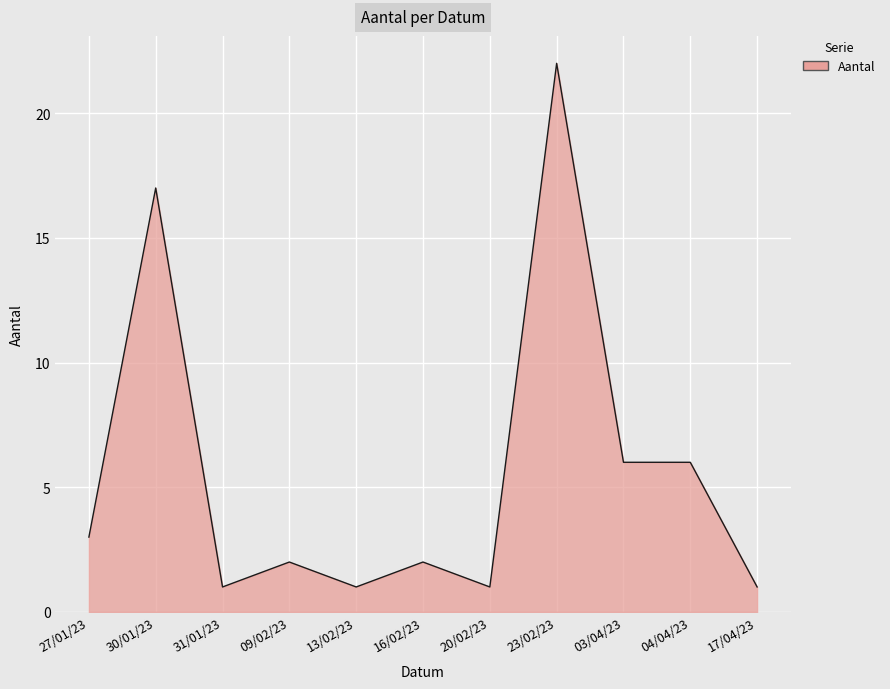

The value at 30/01/23 is 9. True or false?

False